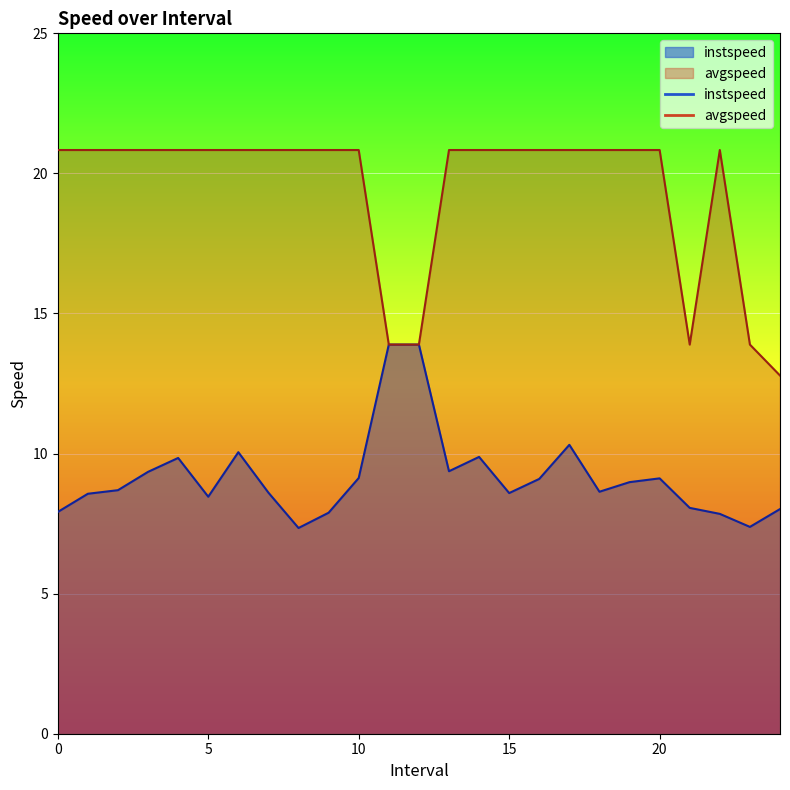

What is the smallest value displayed?

7.3